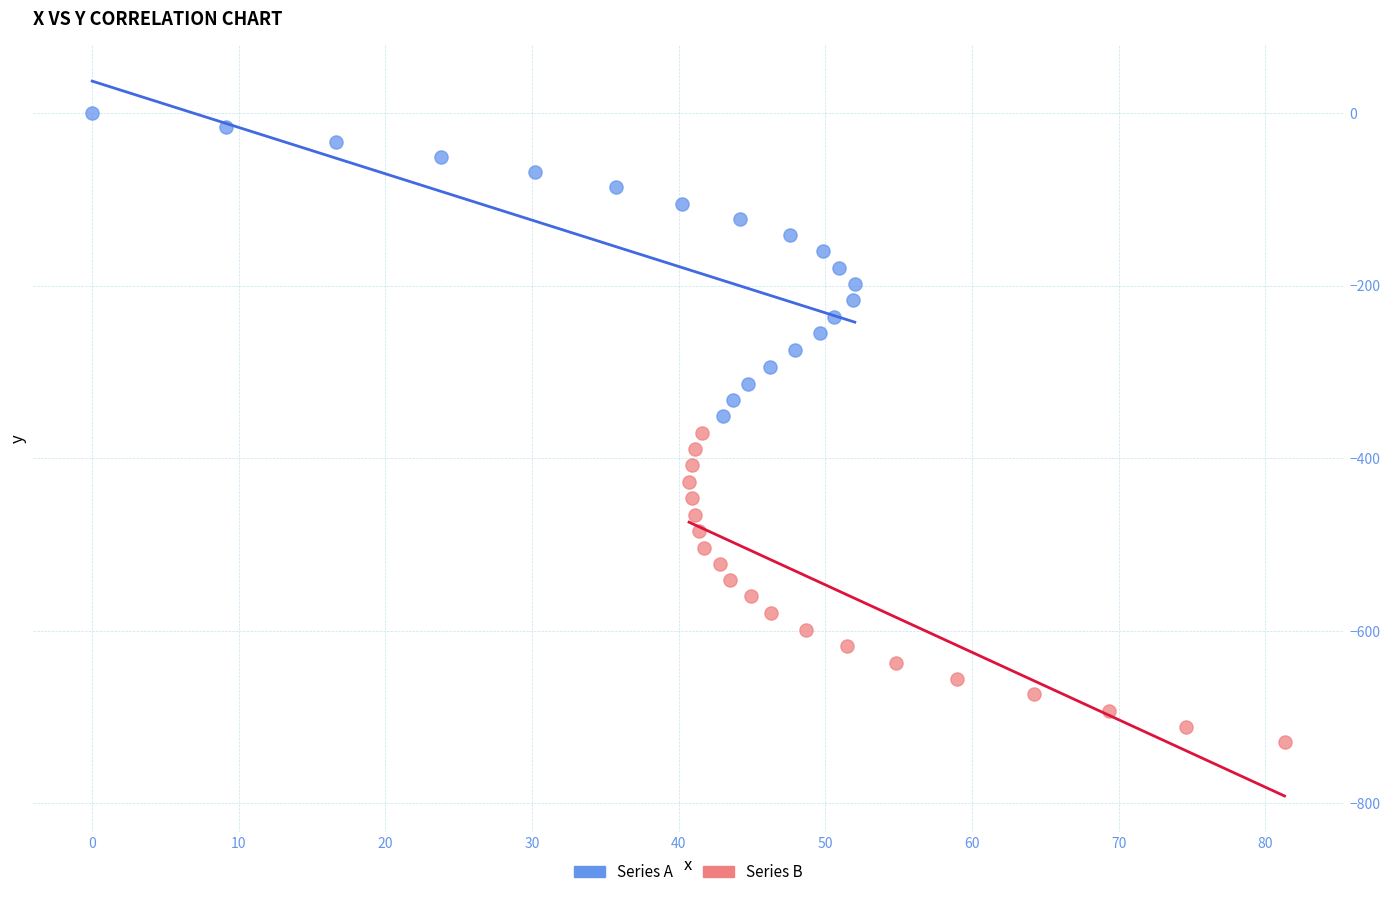

Which series reaches the minimum Y coordinate?

Series B